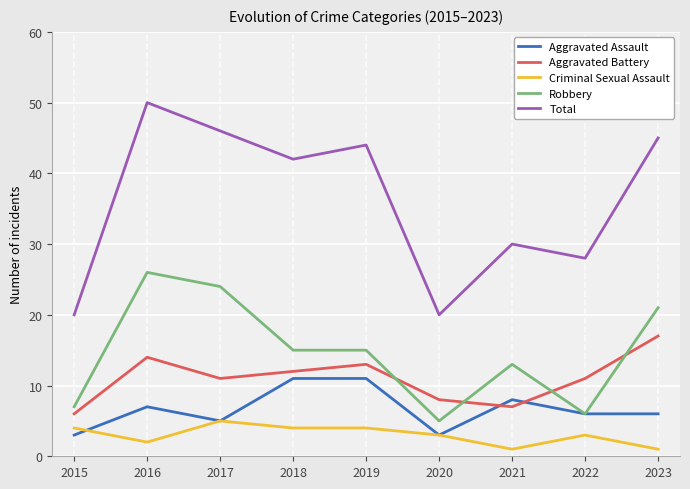

True or false: Robbery and Criminal Sexual Assault cross at least once.

False